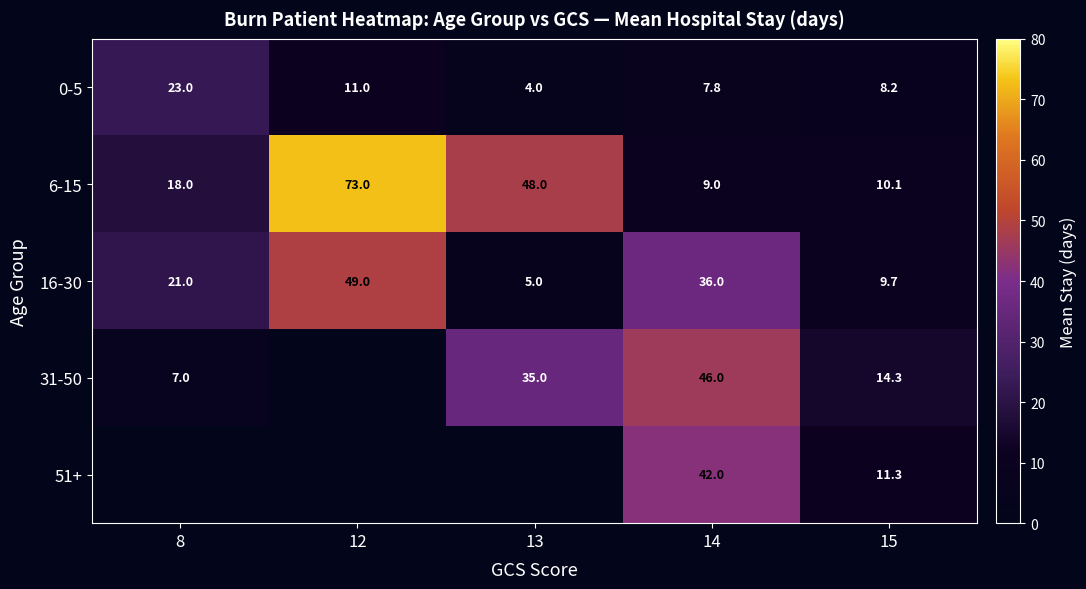

What is the difference between the 0-5 values at 12 and 13?

7.0